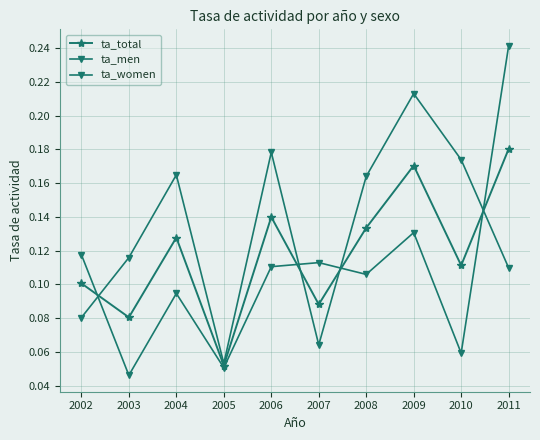

What is the value of the ta_women point at the 1st from the left?

0.1